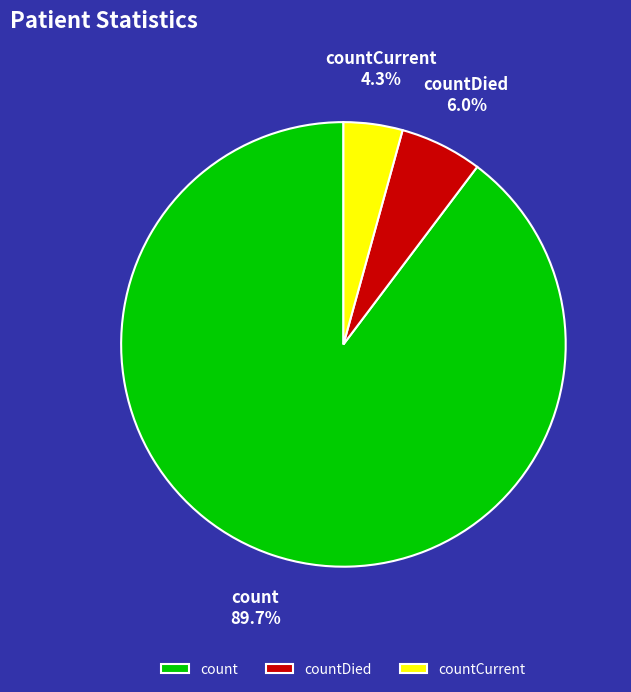

Is it true that countDied is 12% of the pie?

False